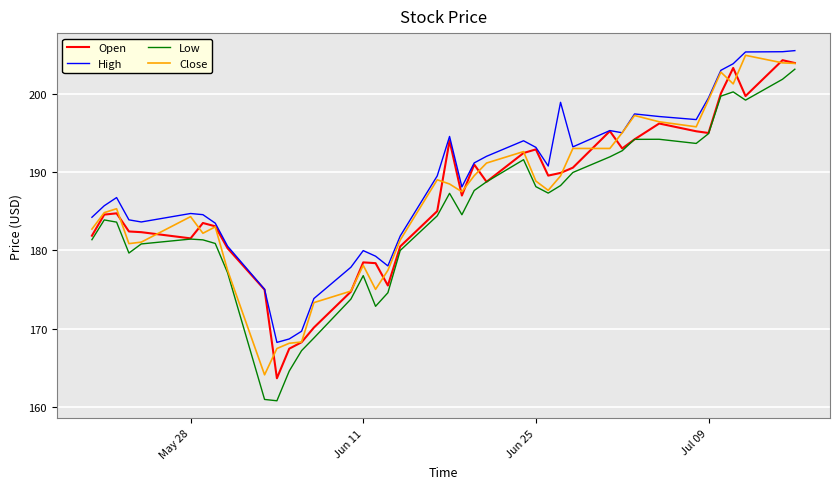

Which series has the largest range (max minus min)?

Low